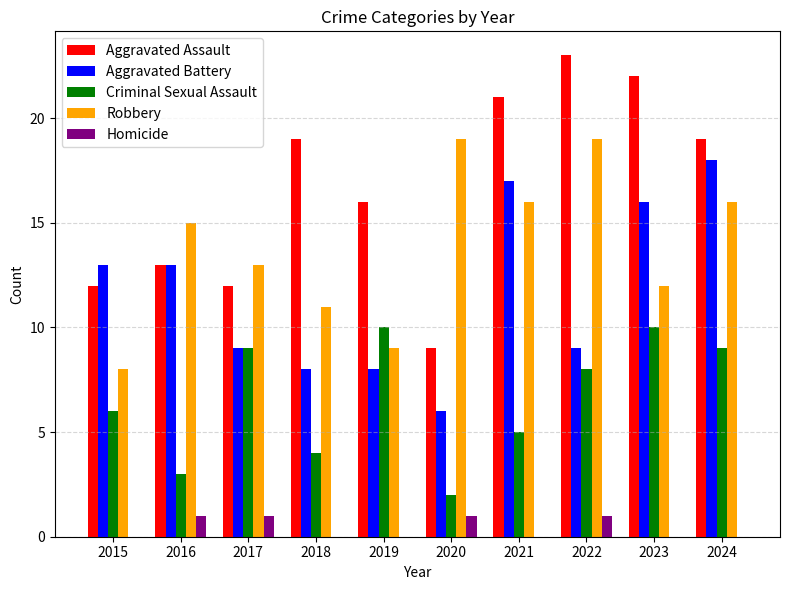

The Aggravated Assault series shows 12 at 2018. True or false?

False